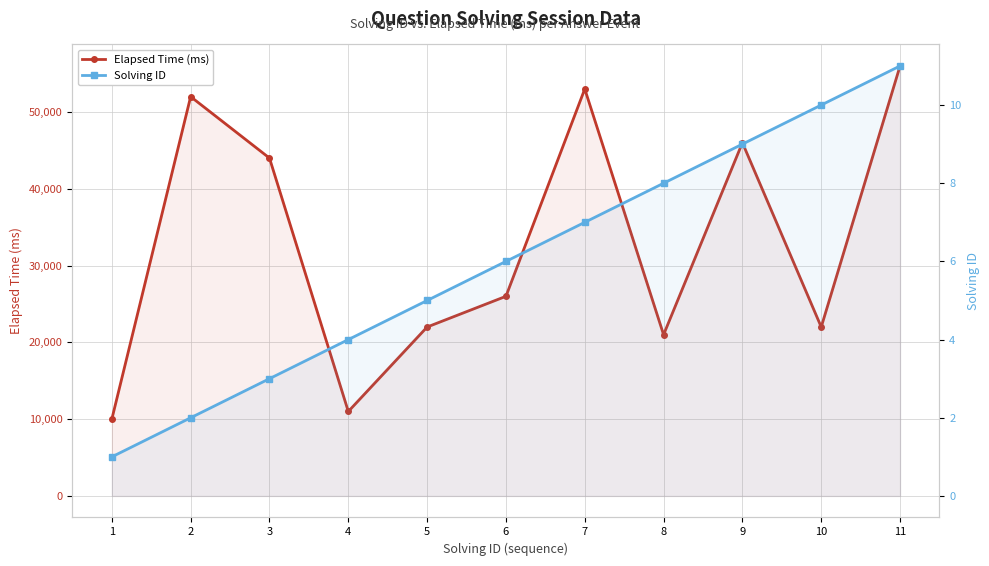

At which category does Elapsed Time (ms) reach its first local peak?

2